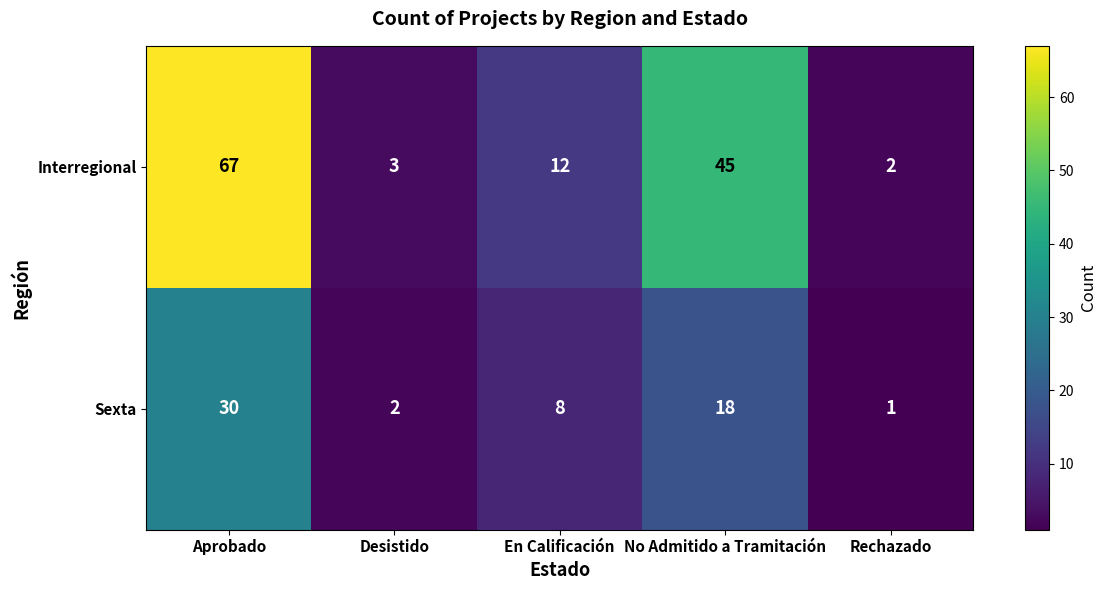

Reading left to right, list all the values displayed in this chart.

Interregional: Aprobado=67	Desistido=3	En Calificación=12	No Admitido a Tramitación=45	Rechazado=2
Sexta: Aprobado=30	Desistido=2	En Calificación=8	No Admitido a Tramitación=18	Rechazado=1